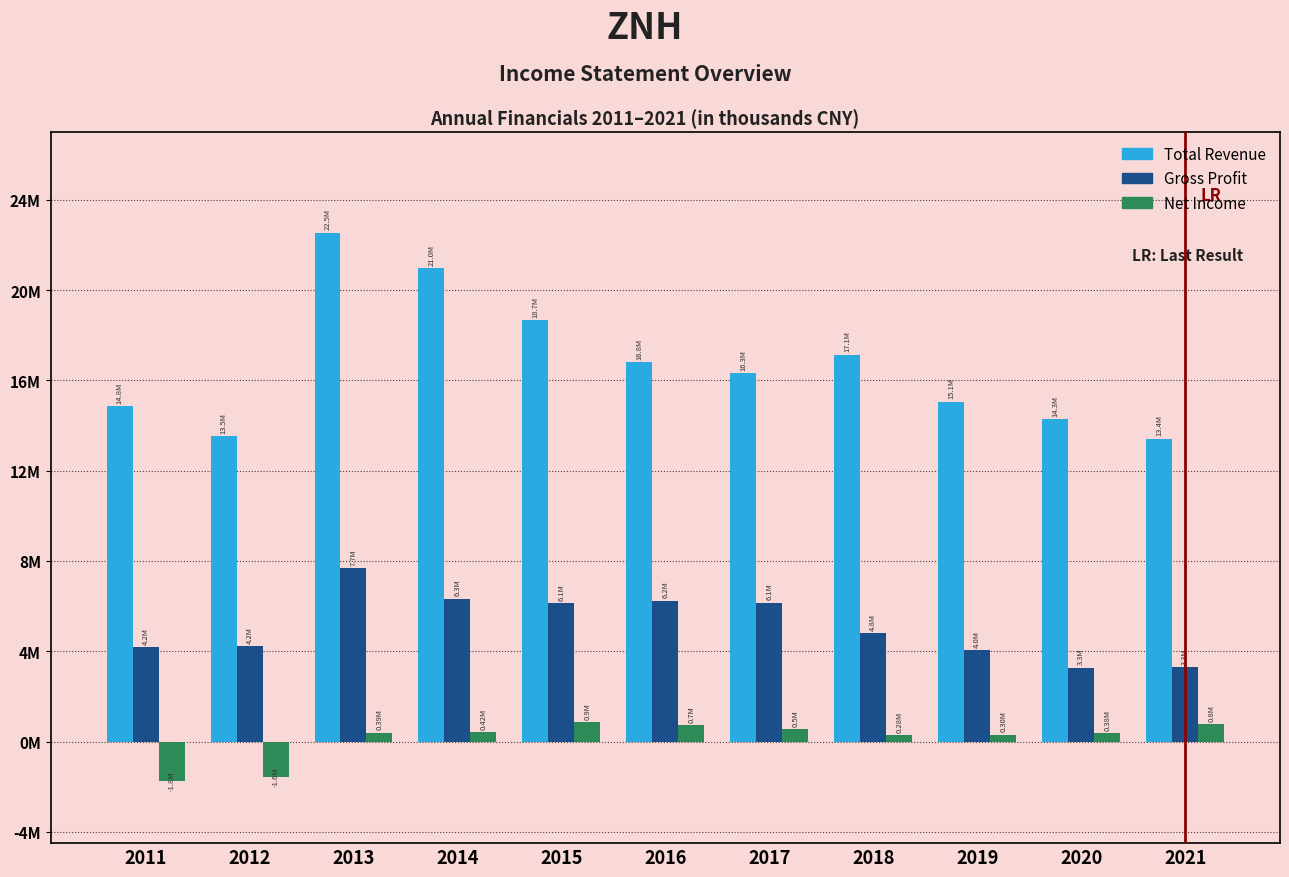

Does the chart contain stacked bars?

No